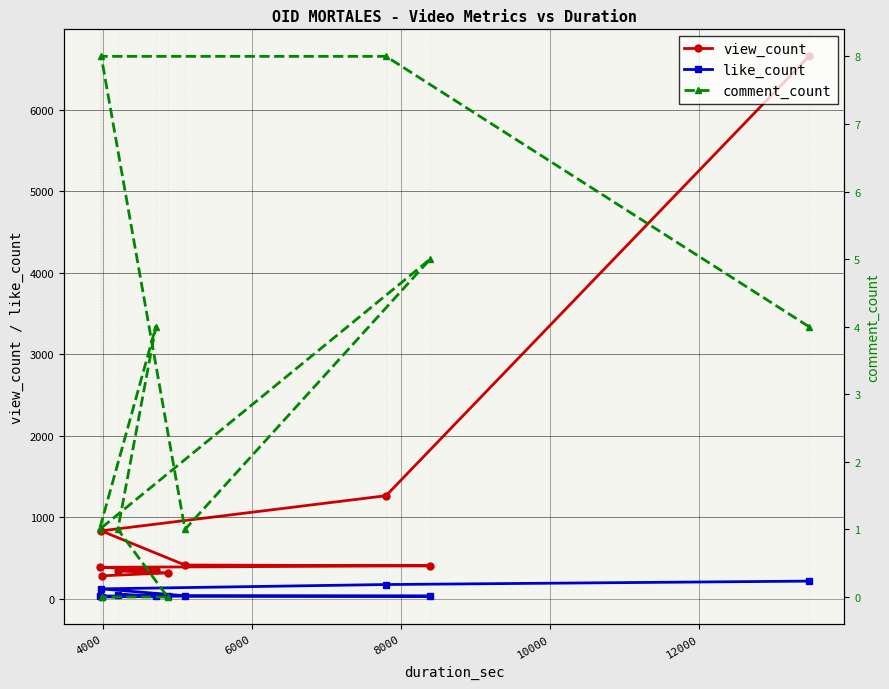

True or false: view_count and comment_count cross at least once.

False